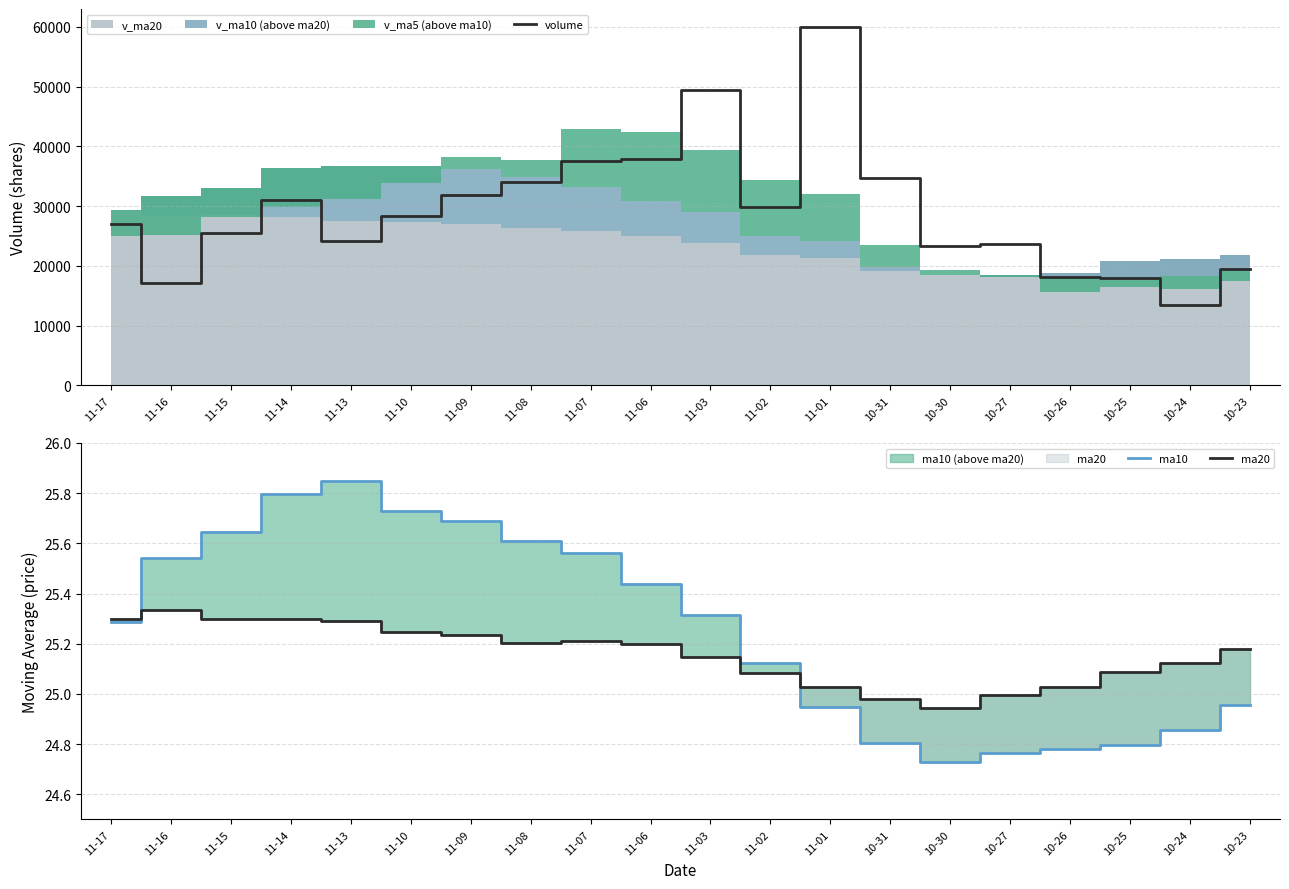

How many values in the volume series are below 28347?

10